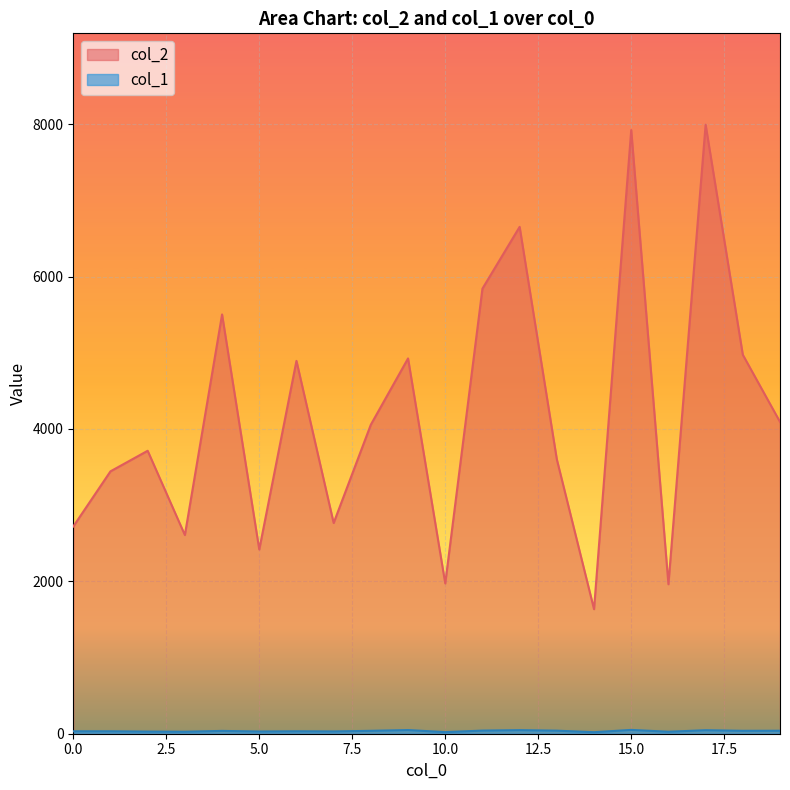

Reading right to left, list all the values displayed in this chart.

col_2: 4093	4974	7994	1962	7923	1635	3601	6653	5842	1973	4926	4057	2766	4894	2418	5503	2608	3714	3444	2720
col_1: 39	38	46	26	50	20	40	47	41	21	48	38	30	32	29	37	26	28	32	32